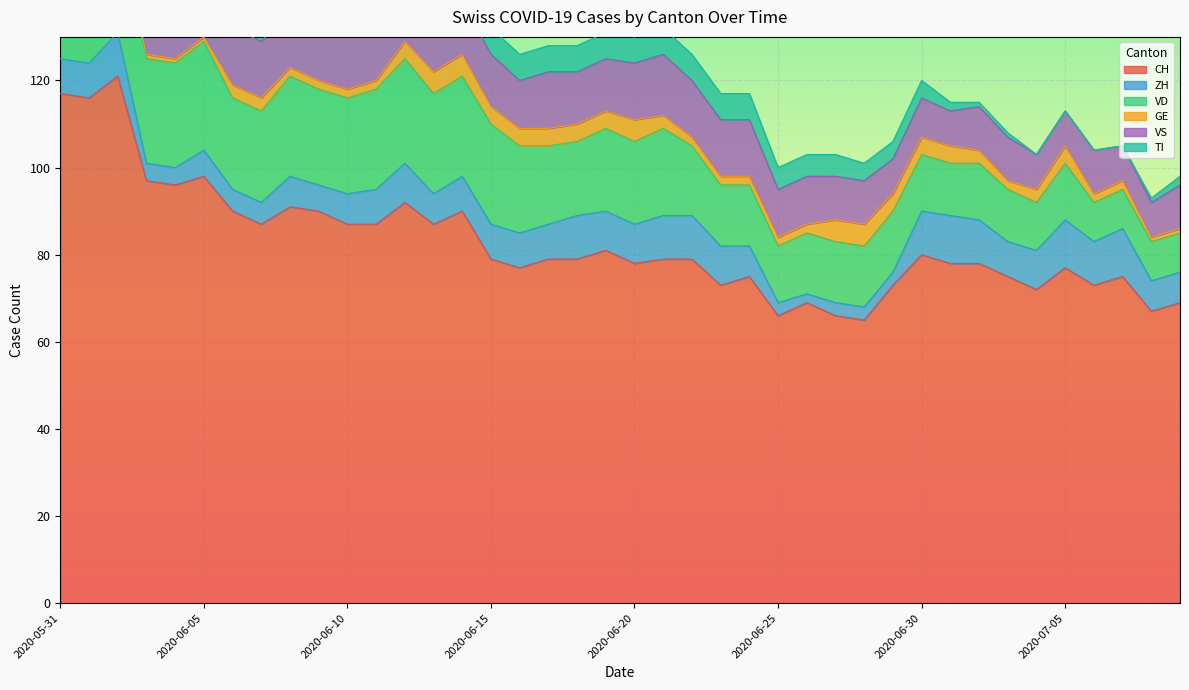

List the labels in order of VD value, largest first.

2020-06-05, 2020-06-02, 2020-06-03, 2020-06-04, 2020-06-12, 2020-06-08, 2020-06-11, 2020-06-13, 2020-06-14, 2020-06-15, 2020-06-09, 2020-06-10, 2020-05-31, 2020-06-06, 2020-06-07, 2020-06-01, 2020-06-16, 2020-06-21, 2020-06-19, 2020-06-20, 2020-06-17, 2020-06-18, 2020-06-22, 2020-06-23, 2020-06-24, 2020-06-26, 2020-06-27, 2020-06-28, 2020-06-29, 2020-06-25, 2020-06-30, 2020-07-02, 2020-07-05, 2020-07-01, 2020-07-03, 2020-07-04, 2020-07-06, 2020-07-07, 2020-07-08, 2020-07-09